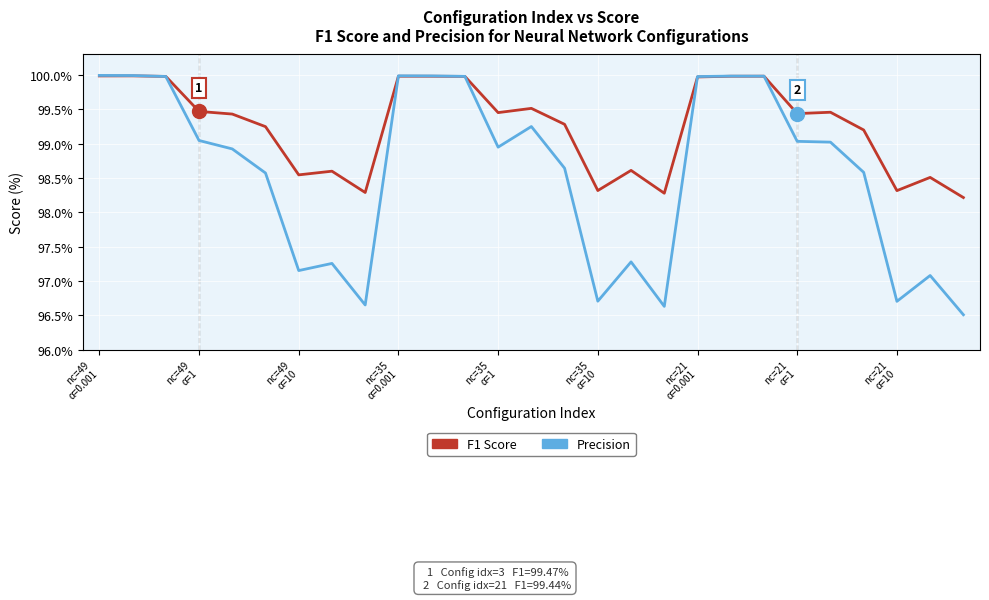

Which series has the largest range (max minus min)?

Precision